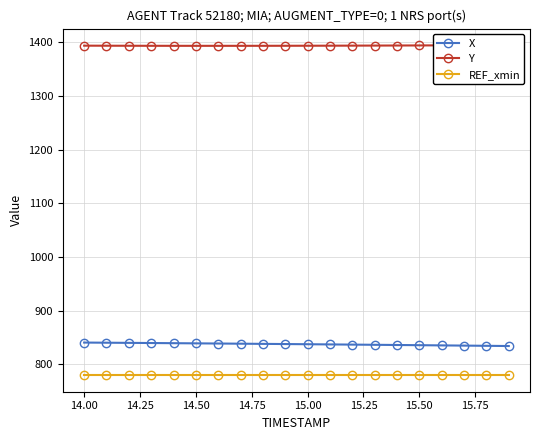

True or false: X has more than 1 points higher than both neighbors.

False